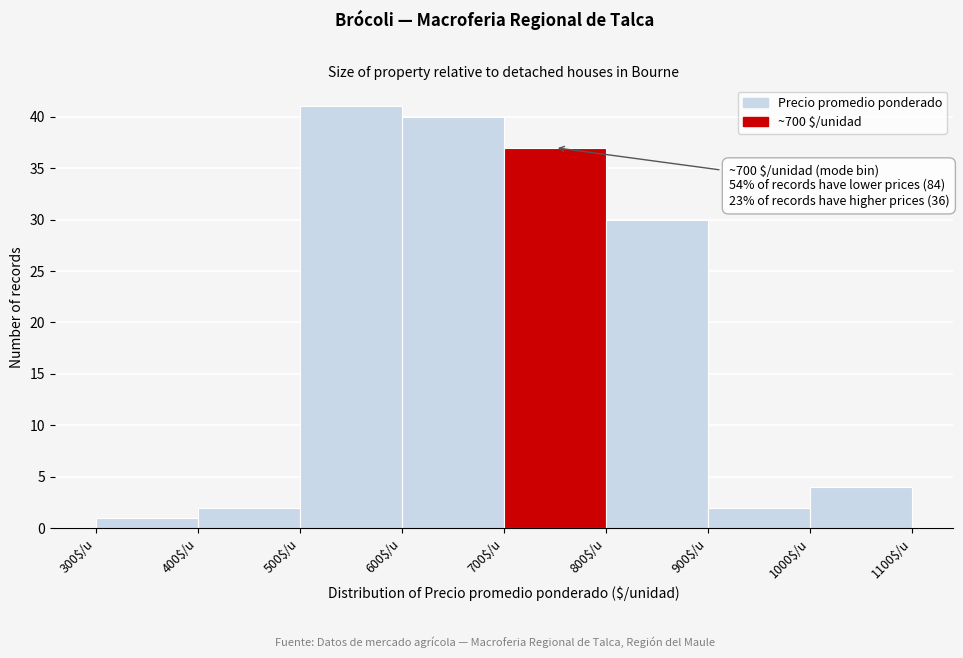

Over which range of the x-axis is the bar tallest?

500 to 600